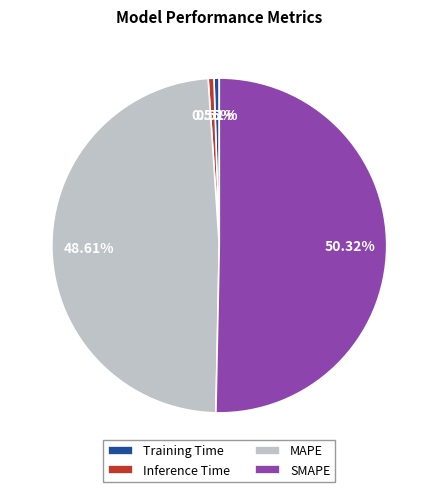

Does SMAPE represent more than half of the total?

Yes